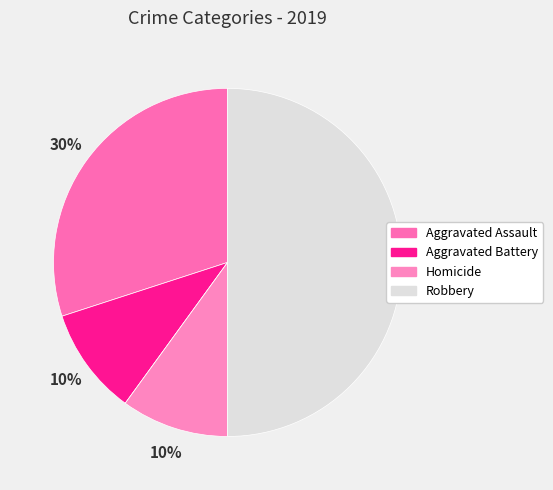

What is the largest slice in the pie chart?

Robbery